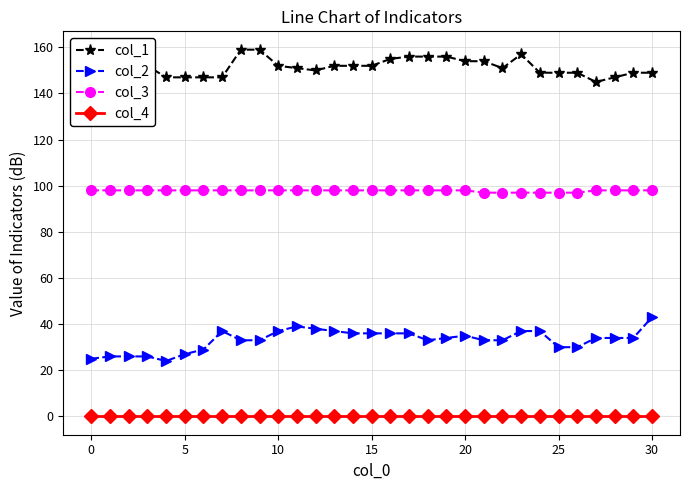

Reading left to right, list all the values displayed in this chart.

col_1: 157	157	157	152	147	147	147	147	159	159	152	151	150	152	152	152	155	156	156	156	154	154	151	157	149	149	149	145	147	149	149
col_2: 25	26	26	26	24	27	29	37	33	33	37	39	38	37	36	36	36	36	33	34	35	33	33	37	37	30	30	34	34	34	43
col_3: 98	98	98	98	98	98	98	98	98	98	98	98	98	98	98	98	98	98	98	98	98	97	97	97	97	97	97	98	98	98	98
col_4: 0	0	0	0	0	0	0	0	0	0	0	0	0	0	0	0	0	0	0	0	0	0	0	0	0	0	0	0	0	0	0